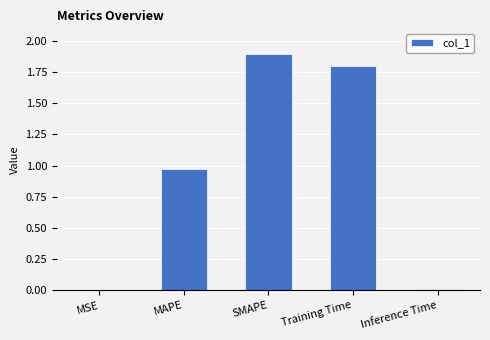

Which has a higher value, Inference Time or SMAPE?

SMAPE